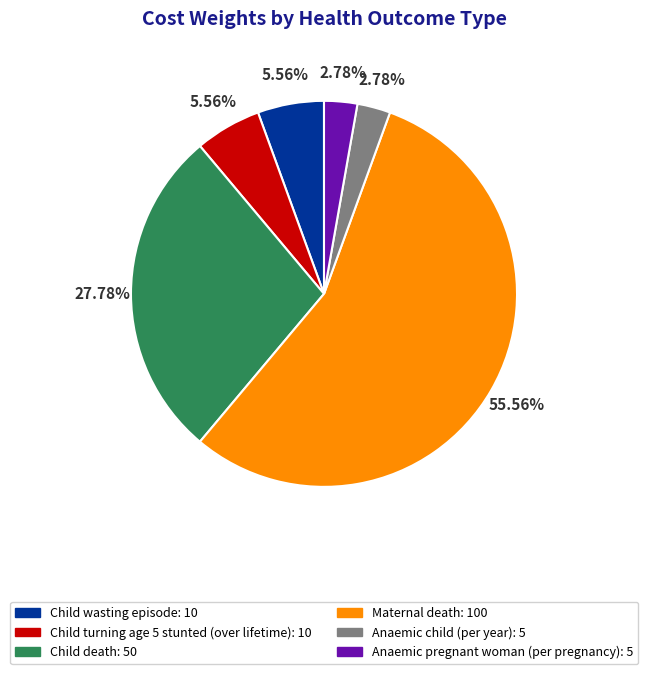

What is the majority slice?

Maternal death